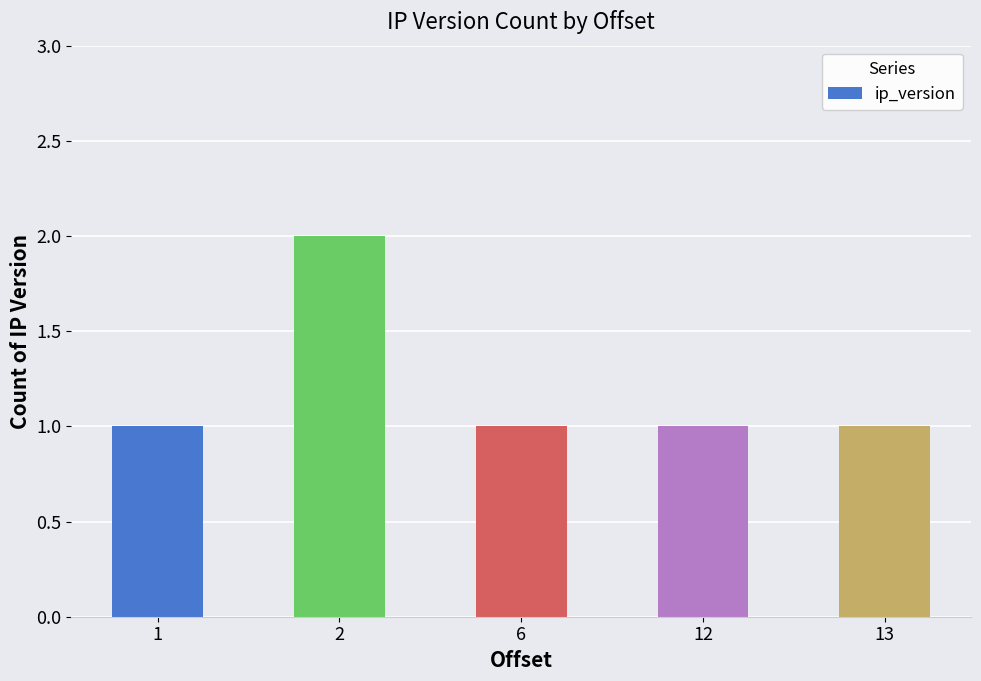

At which category does the chart reach its peak across all series?

2